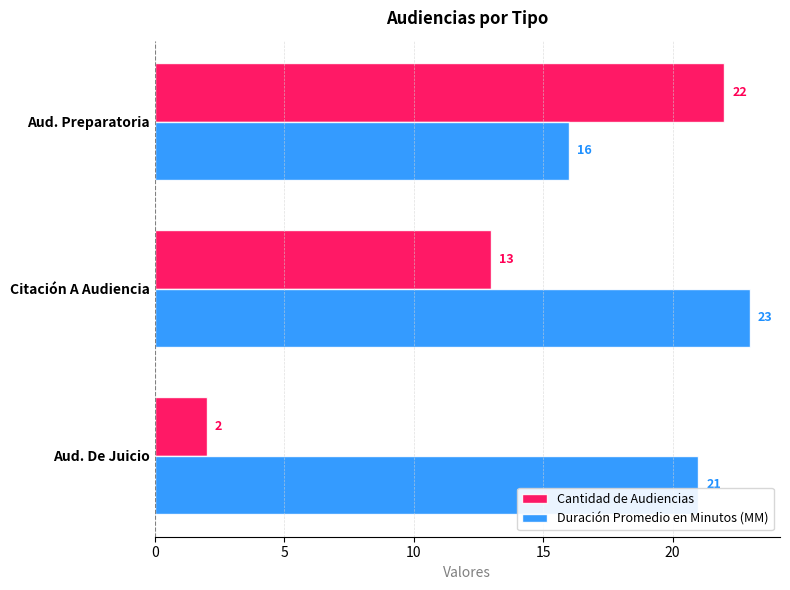

Rank the series by their maximum value, from highest to lowest.

Duración Promedio en Minutos (MM), Cantidad de Audiencias